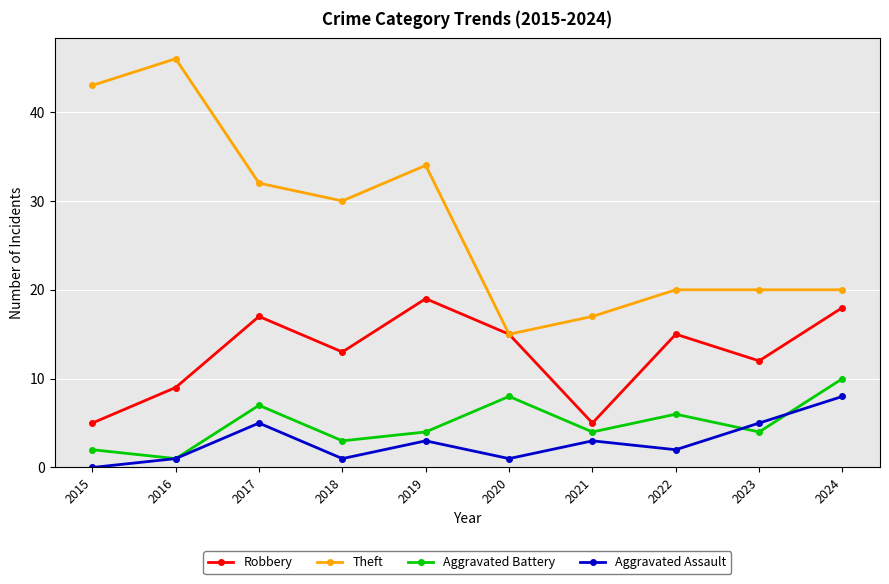

True or false: Theft and Aggravated Battery intersect in this chart.

False